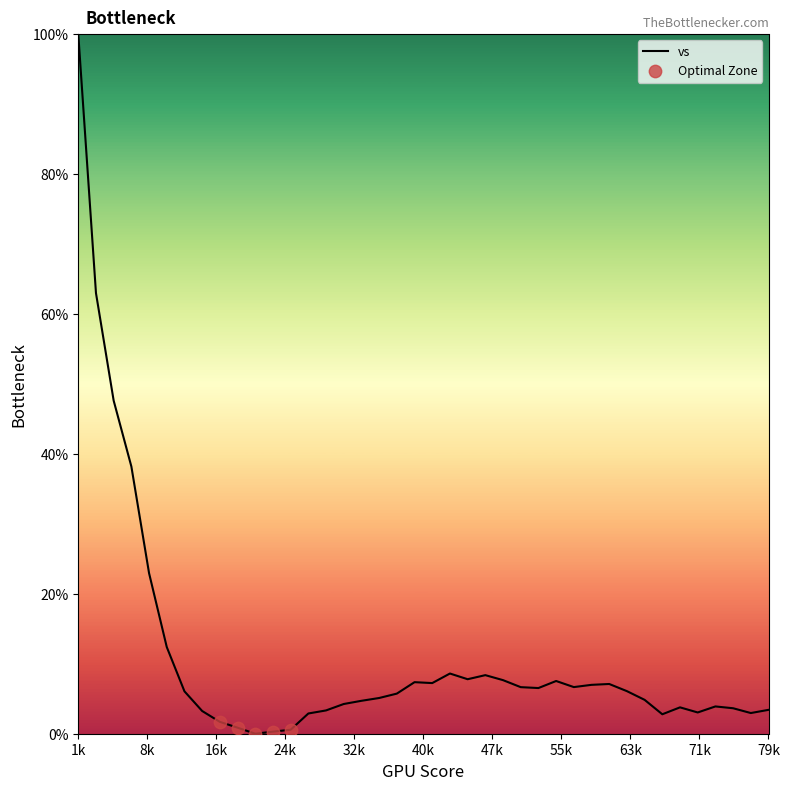

What is the difference between the maximum and minimum values?

100.0